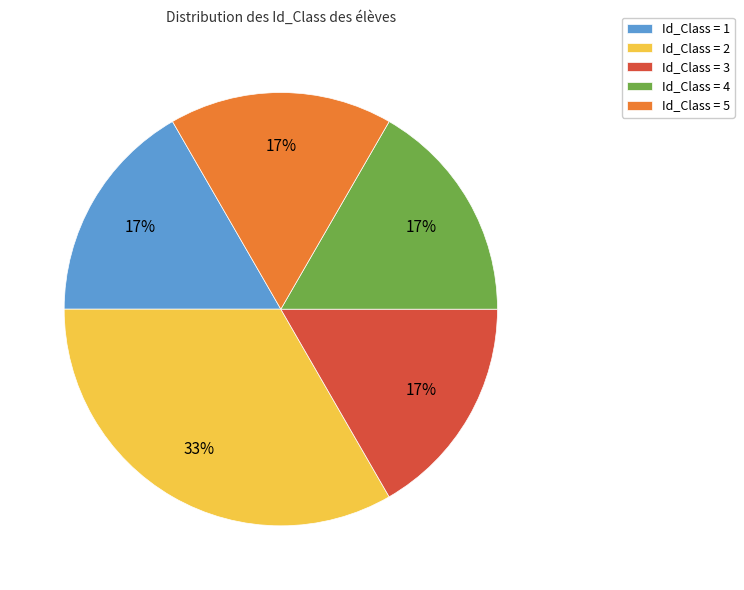

Is it true that Id_Class = 2 is 33% of the pie?

True